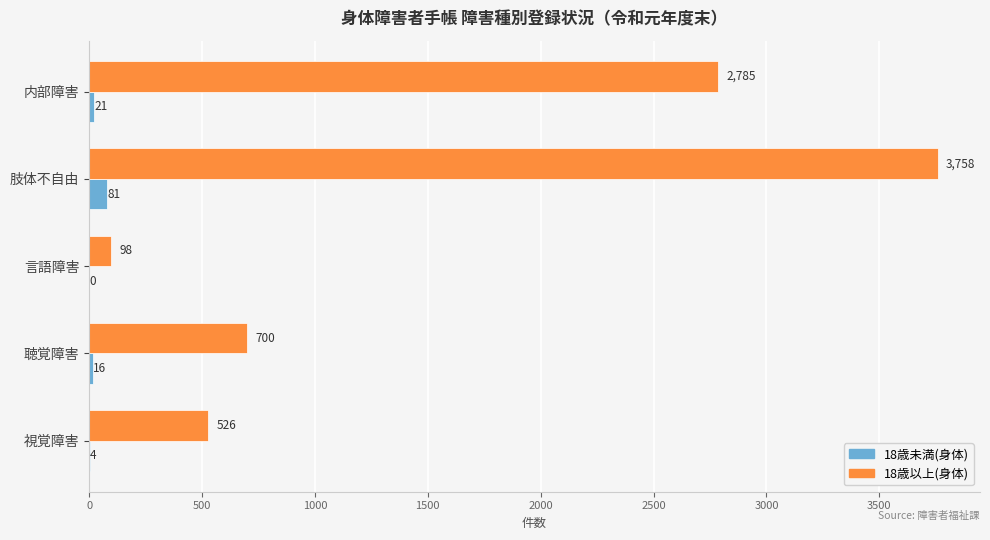

Is it true that 18歳以上(身体) equals 3715 at 内部障害?

False